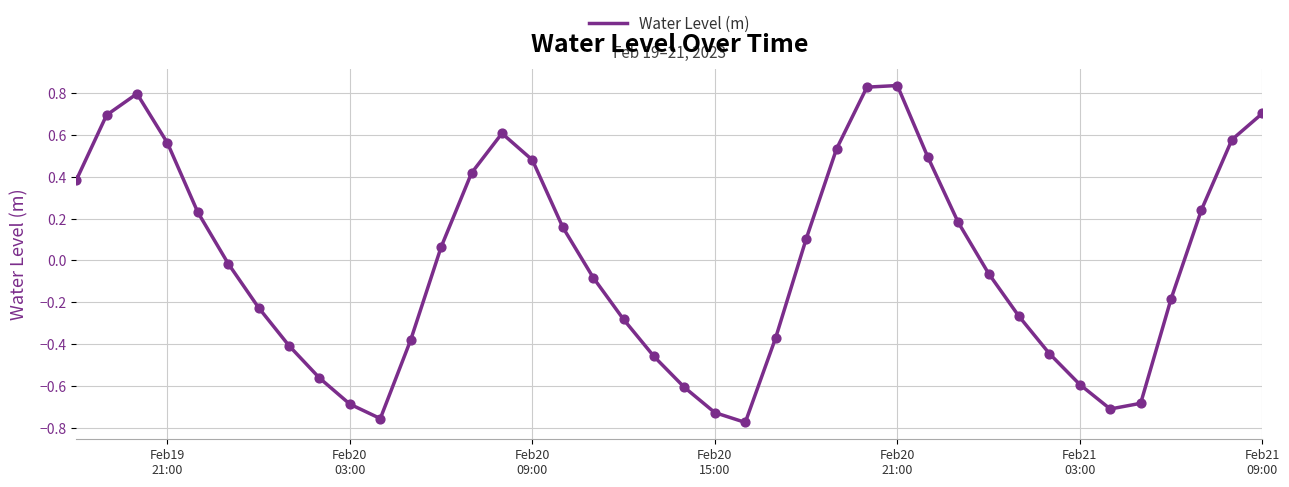

What is the difference between the maximum and minimum values?

1.6